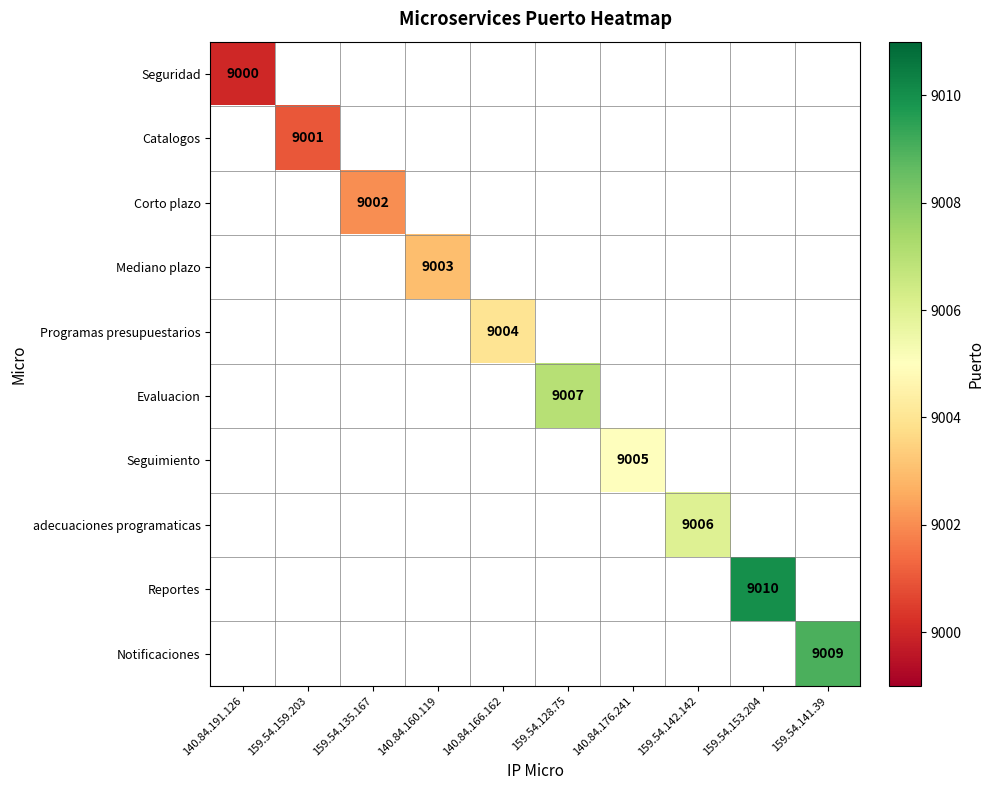

Count the number of categories in the chart.

10